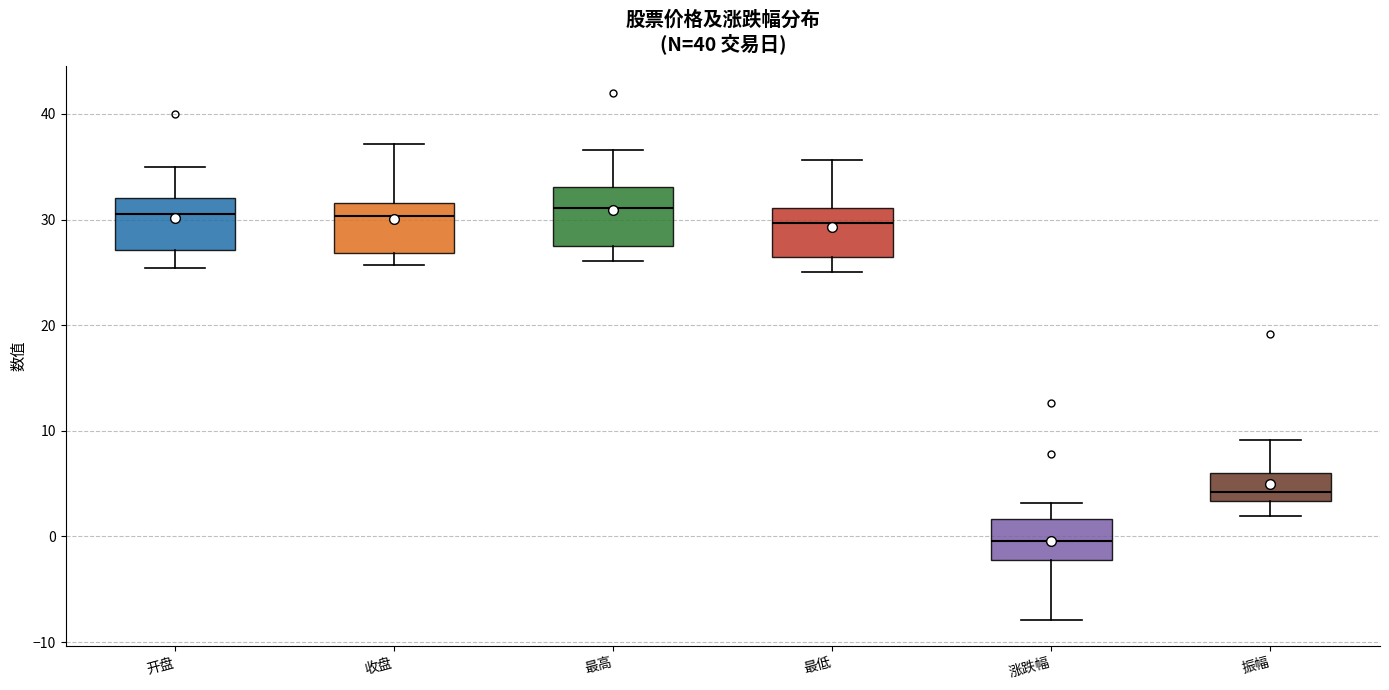

Reading left to right, read every box against the y-axis: the position of its median line, the range the box covers, and the ends of its whiskers. The values are not printed on the chart, so give them approximately, as read against the axis.

开盘: median 31, box 27 to 32, whiskers 25 to 35
收盘: median 30, box 27 to 32, whiskers 26 to 37
最高: median 31, box 27 to 33, whiskers 26 to 37
最低: median 30, box 26 to 31, whiskers 25 to 36
涨跌幅: median 0, box -2 to 2, whiskers -8 to 3
振幅: median 4, box 3 to 6, whiskers 2 to 9